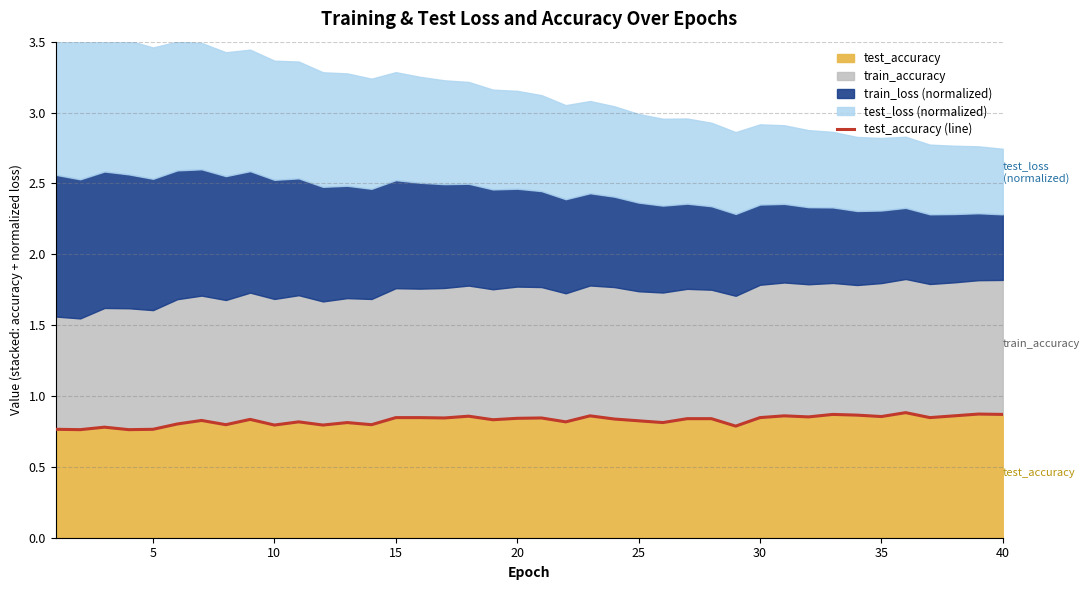

The value of test_accuracy at 35 is 1.2. True or false?

False